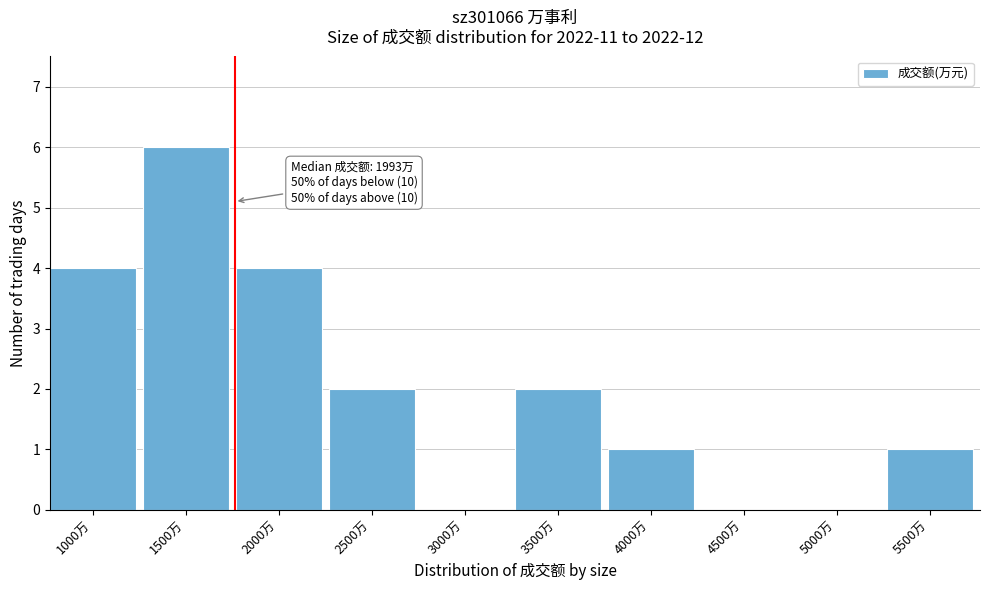

Reading left to right, list all the values displayed in this chart.

1000万=4	1500万=6	2000万=4	2500万=2	3000万=0	3500万=2	4000万=1	4500万=0	5000万=0	5500万=1